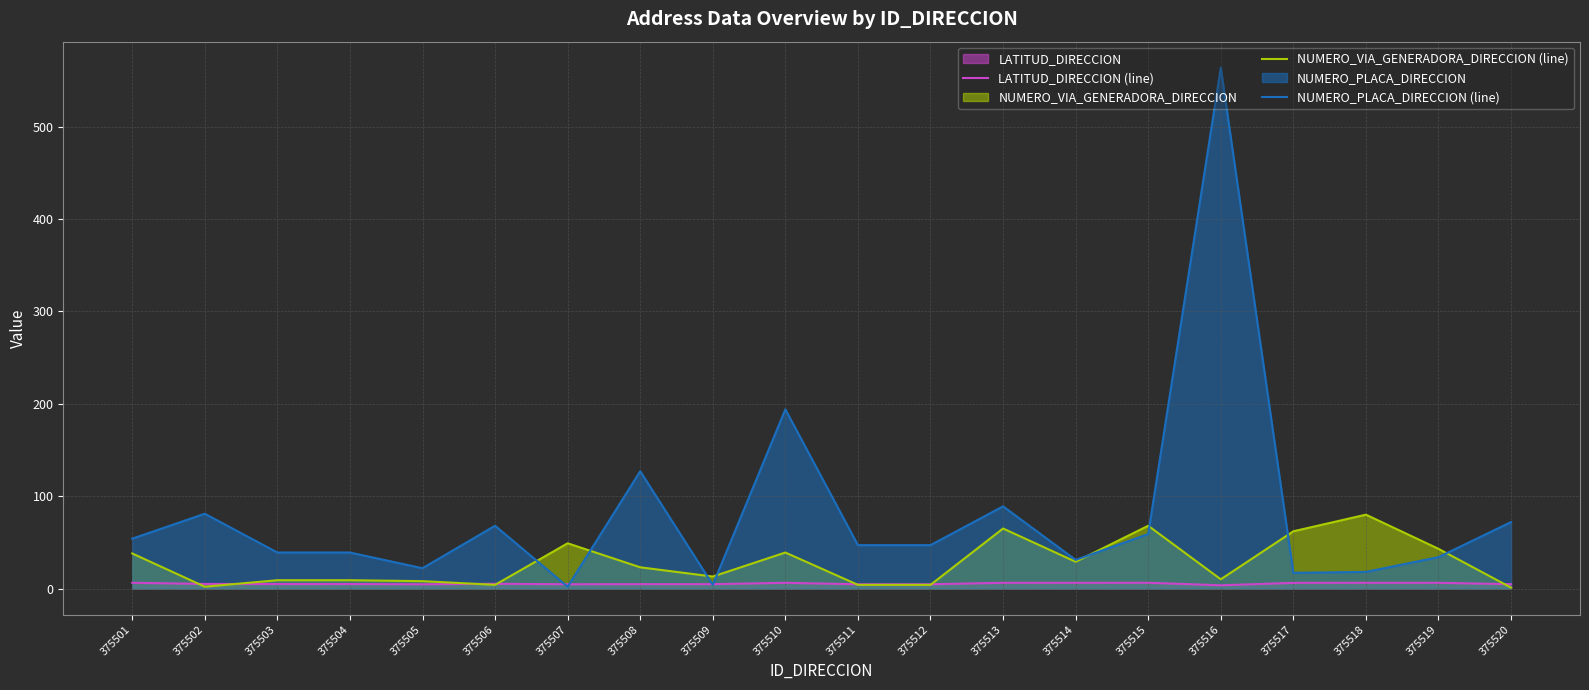

What is the difference between the highest and lowest values at 375511?

43.0